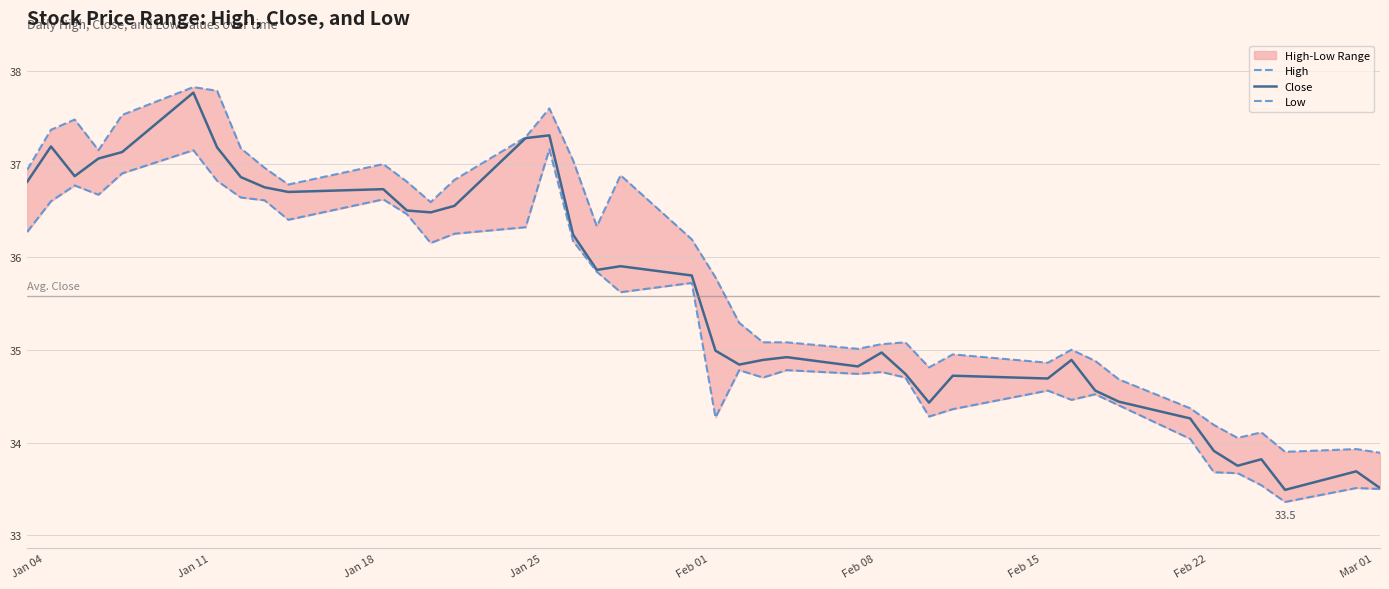

What is the value of the Close point at the 16th from the left?

37.3